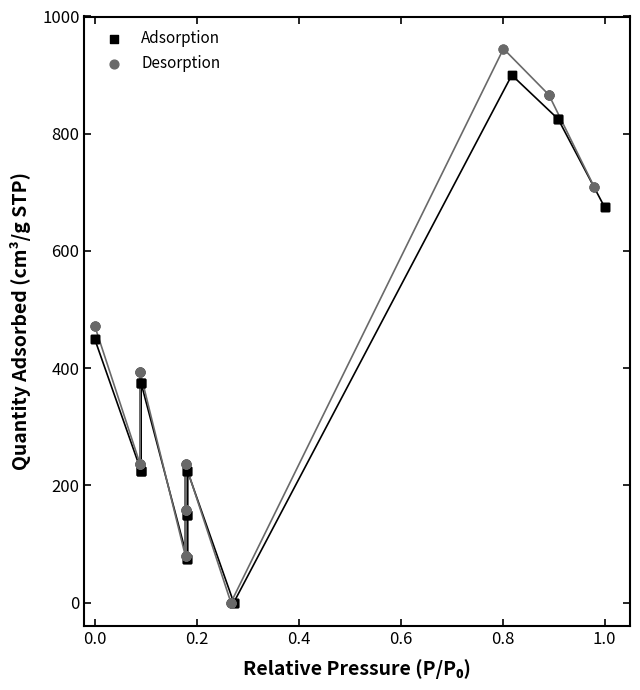

What are all the series names shown in the legend?

Adsorption, Desorption